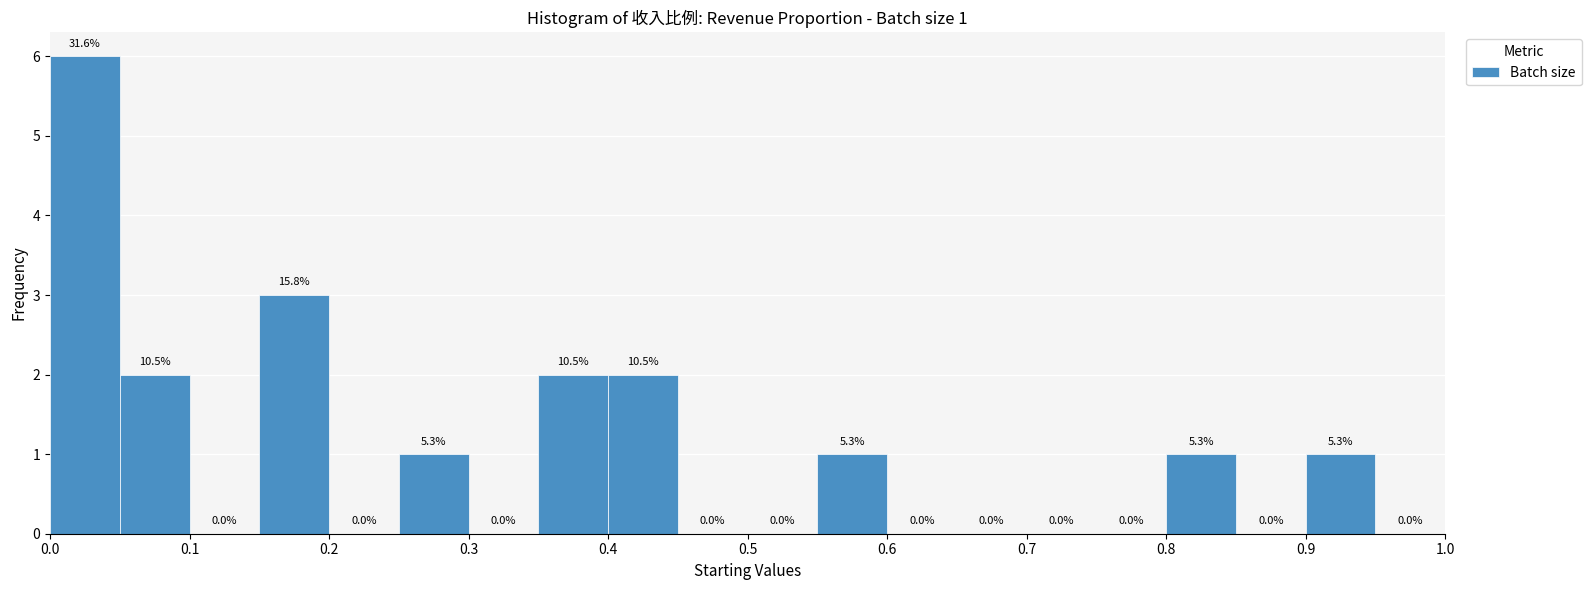

Which range on the x-axis has the tallest bar?

0.00 to 0.05